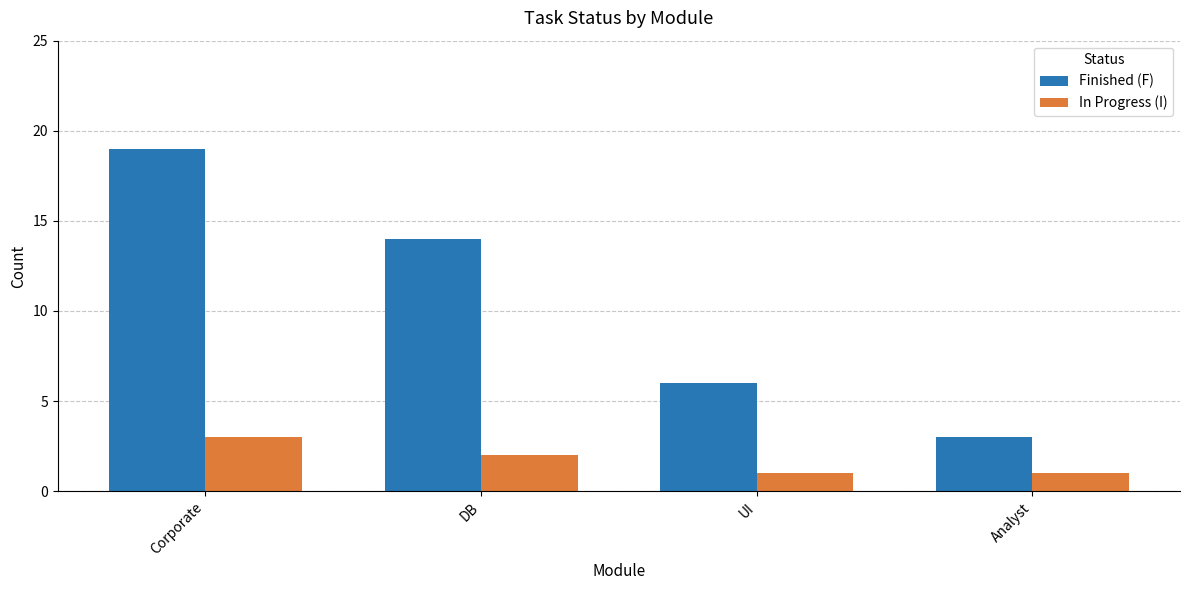

What are all the series names shown in the legend?

Finished (F), In Progress (I)